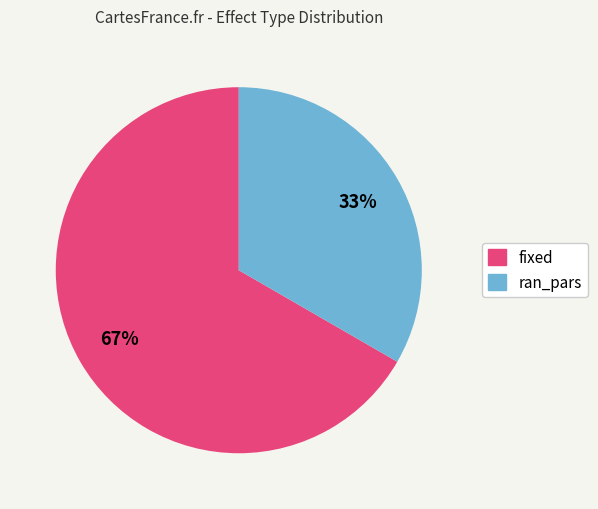

How many slices are in this pie chart?

2